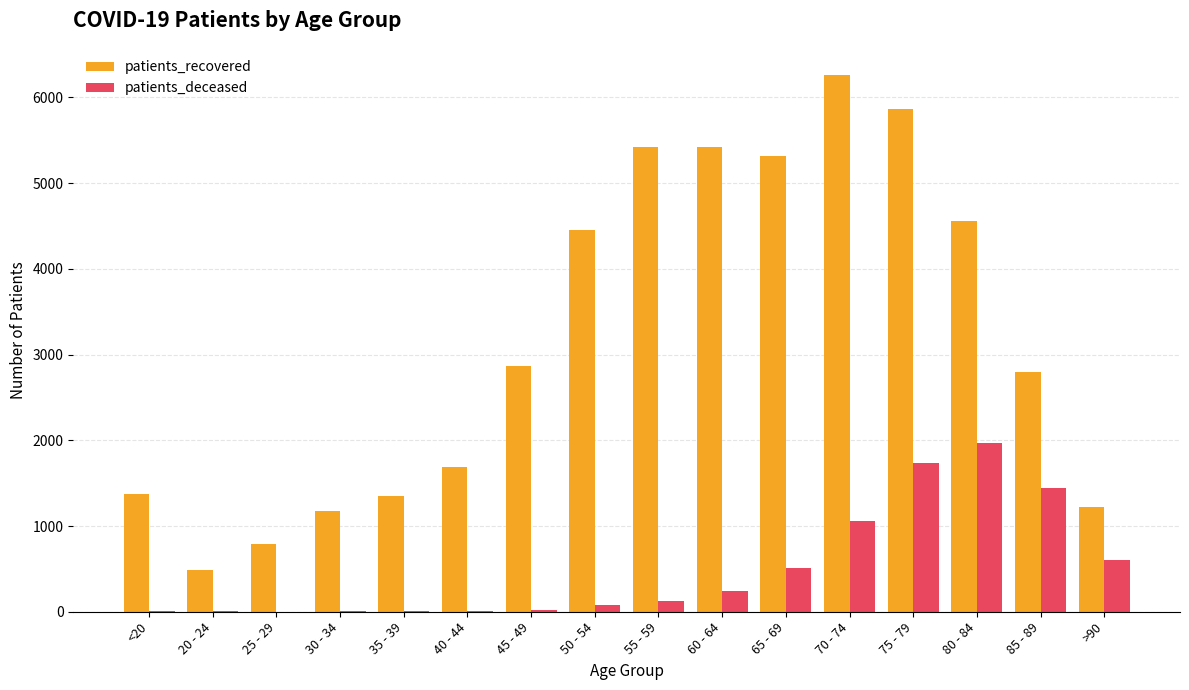

The value of patients_recovered at 50 - 54 is 4456. True or false?

True